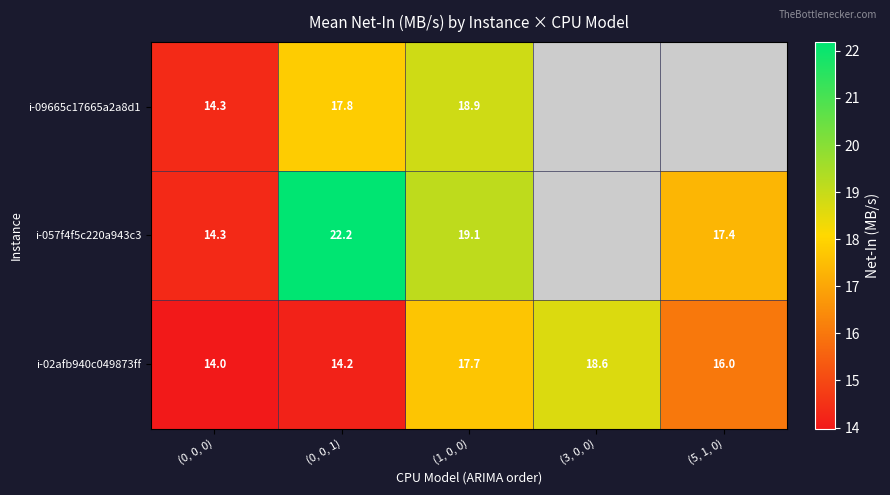

What is the sum of the i-09665c17665a2a8d1 values at (1, 0, 0) and (0, 0, 0)?

33.2